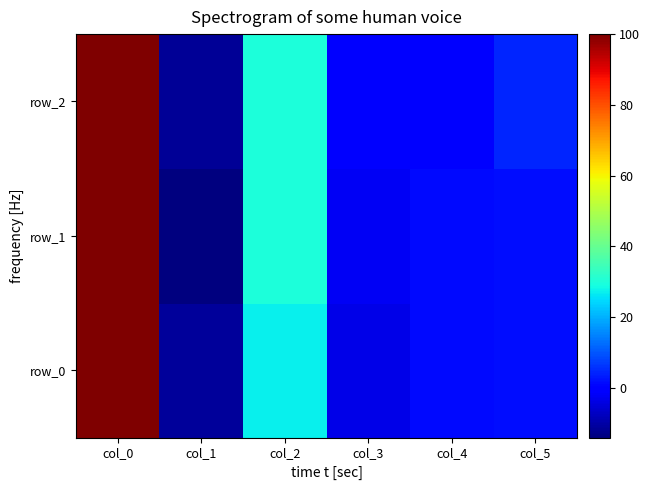

Which label corresponds to the largest value in the chart?

col_0